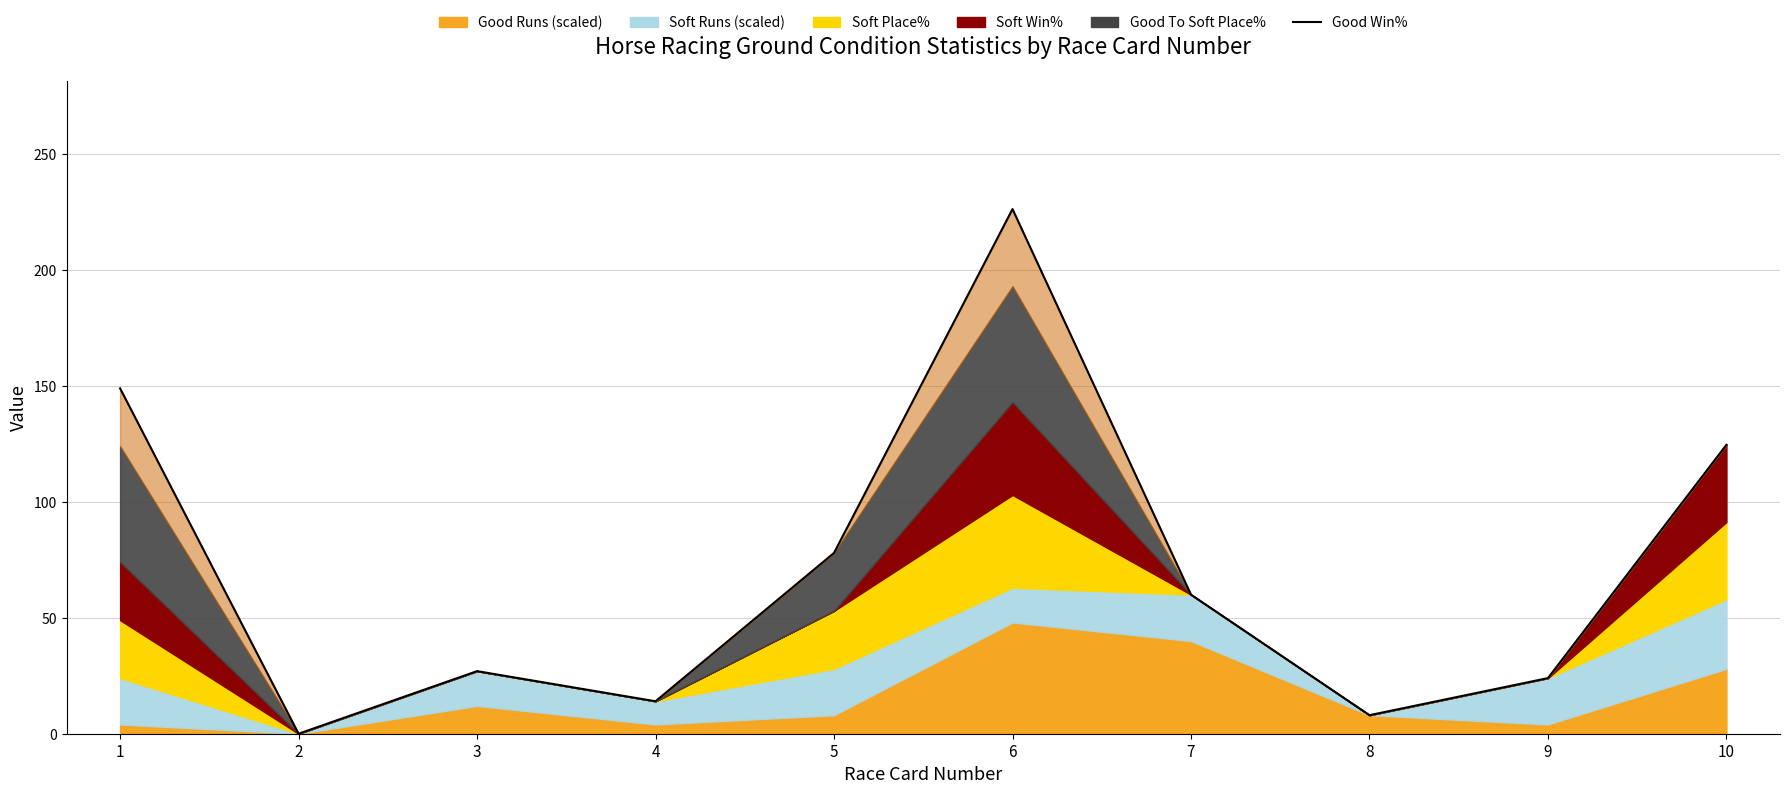

What is the approximate value at 6?

226.3